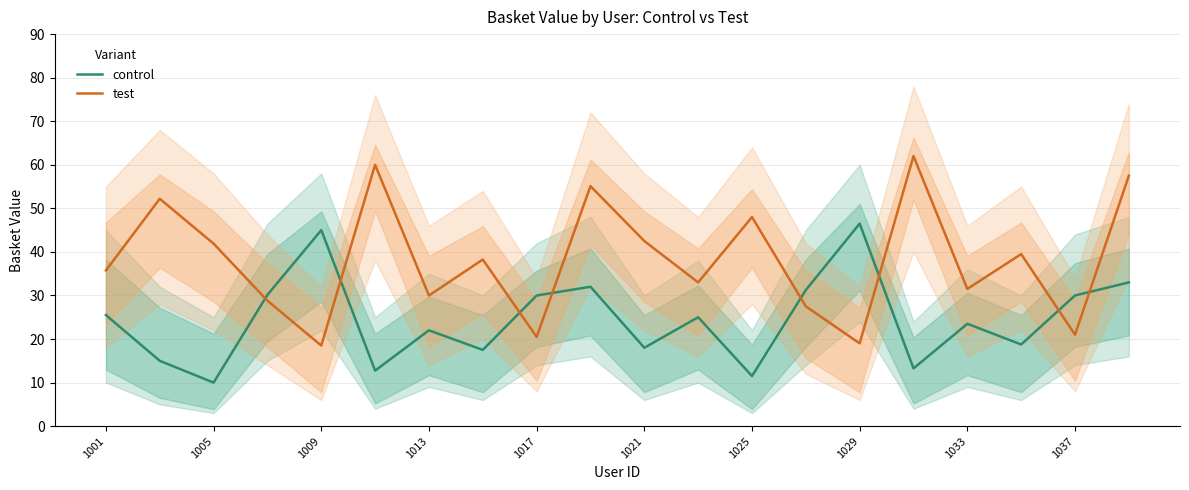

What are all the series names shown in the legend?

control, test